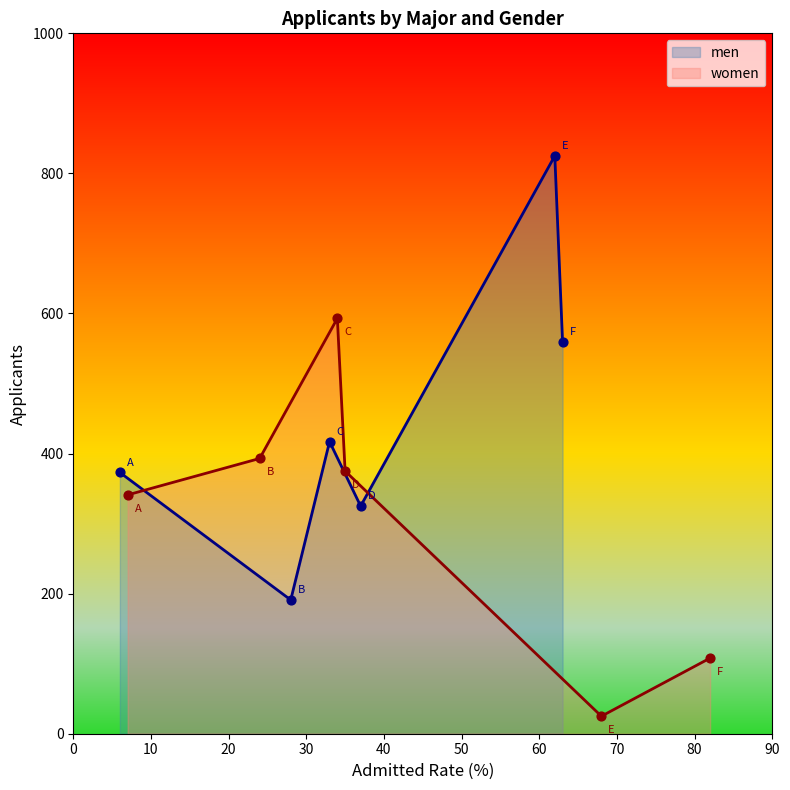

Which series has the largest total across all categories?

men